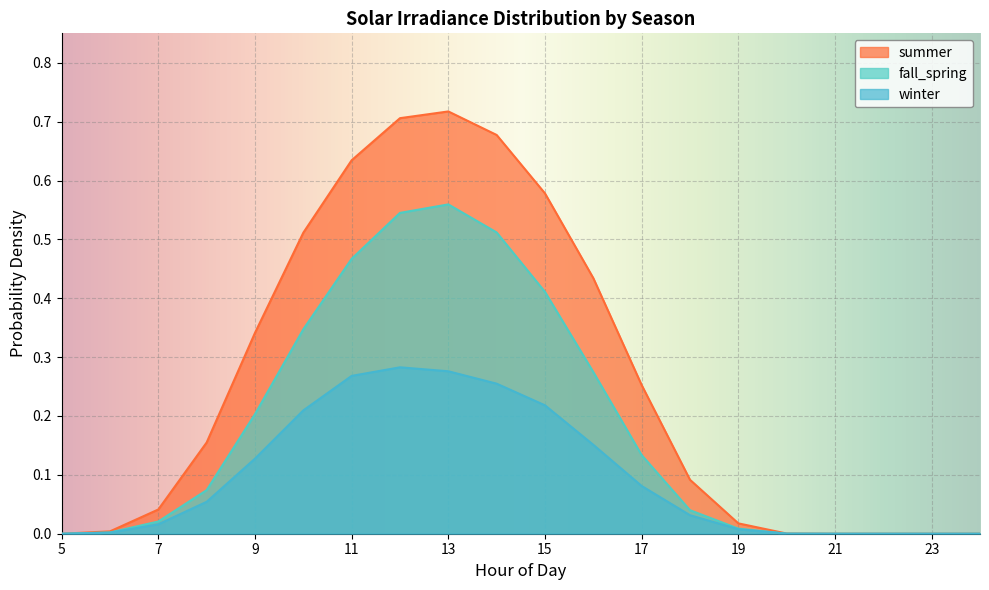

At which label does summer reach its peak?

13